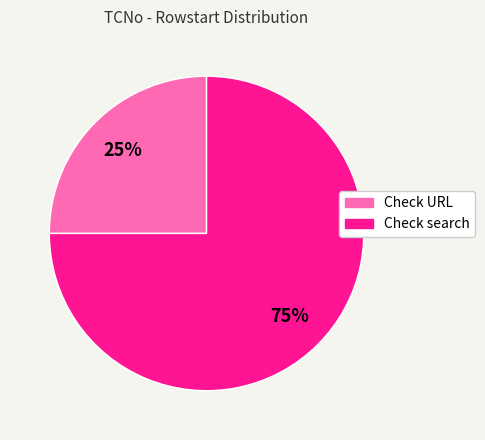

To the nearest percent, what portion does Check URL represent?

25%